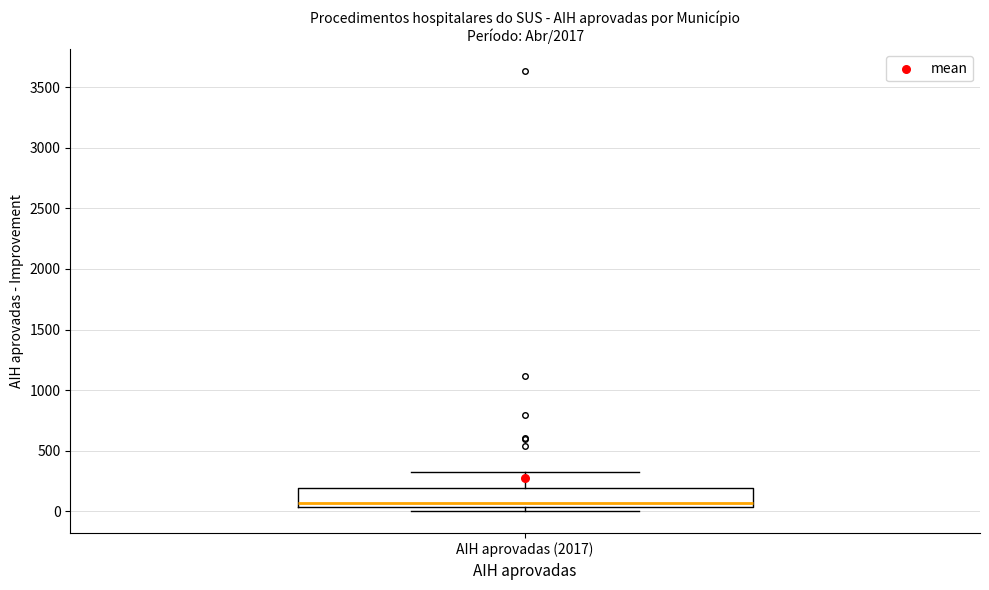

Transcribe this box plot: give where the median line is, the range the box spans, and where the two whiskers end, as read against the y-axis. The values are not printed on the chart, so give them approximately, as read against the axis.

median 50 (just above the box's lower edge), box 50 to 200, whiskers 0 to 300